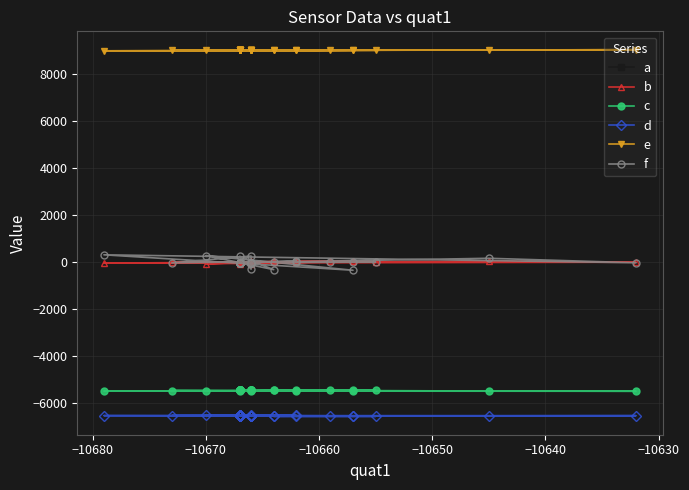

What are all the series names shown in the legend?

a, b, c, d, e, f